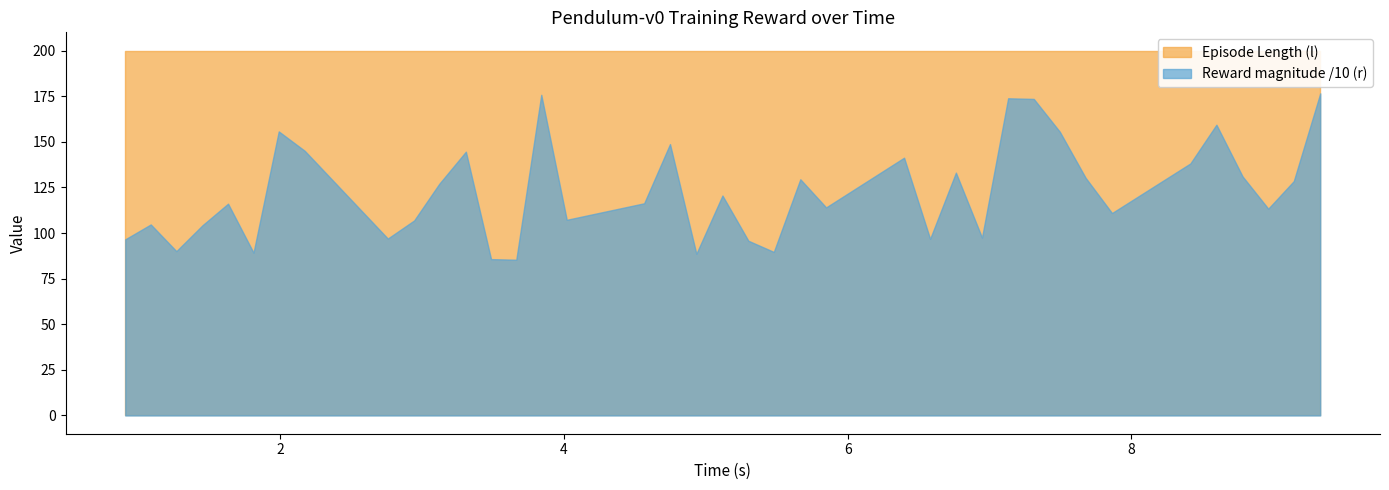

How many lines are shown in the chart?

2